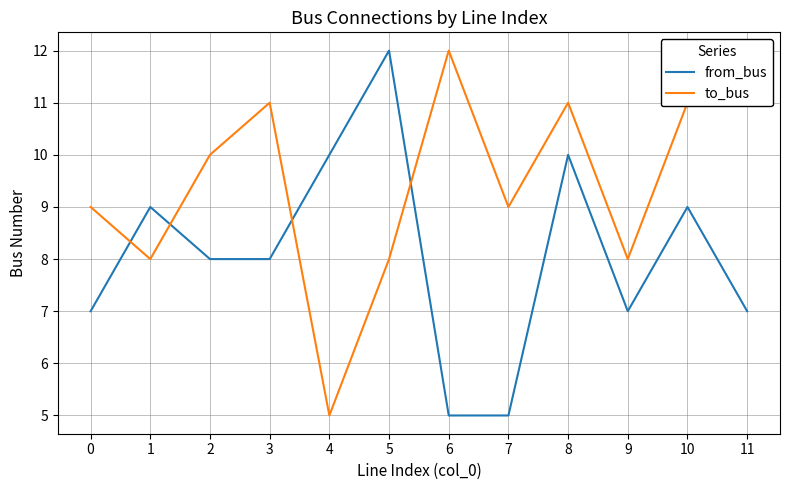

Reading left to right, list all the values displayed in this chart.

from_bus: 0=7	1=9	2=8	3=8	4=10	5=12	6=5	7=5	8=10	9=7	10=9	11=7
to_bus: 0=9	1=8	2=10	3=11	4=5	5=8	6=12	7=9	8=11	9=8	10=11	11=11